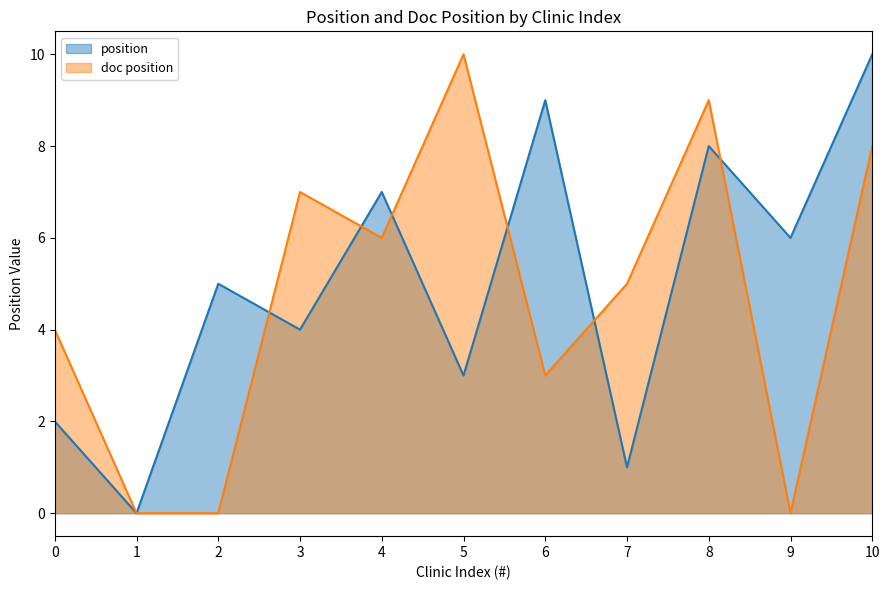

Does the chart display data point markers on the line(s)?

No